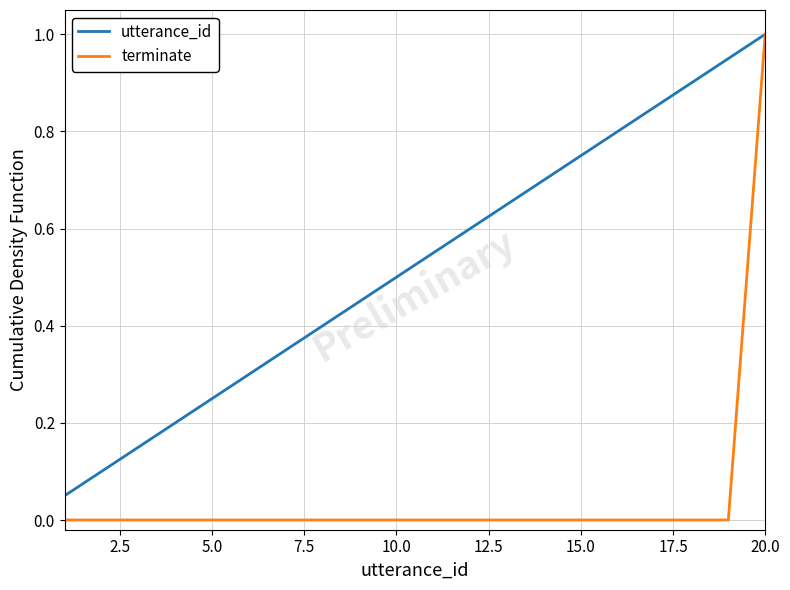

What is the maximum value for utterance_id?

1.0